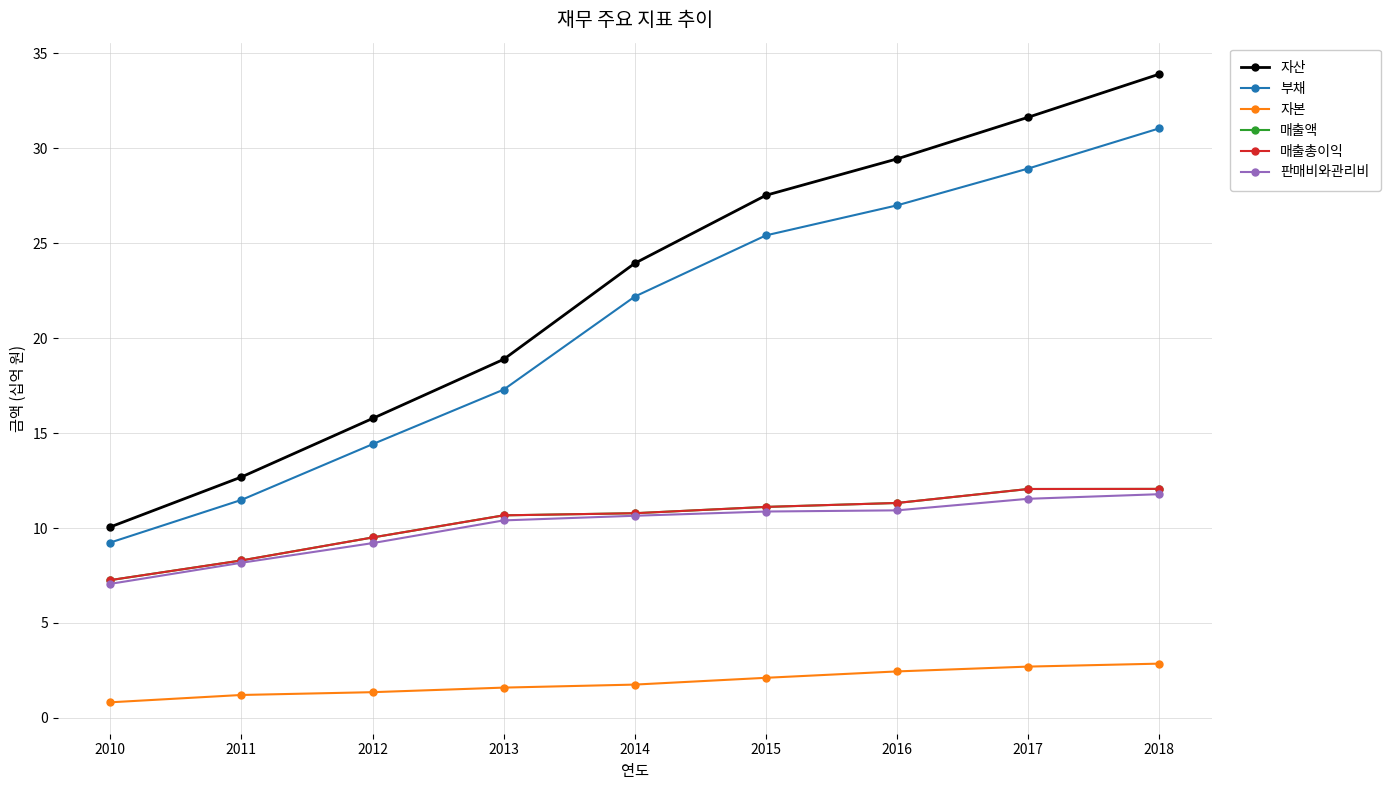

At which label is 부채 closest to 20?

2014